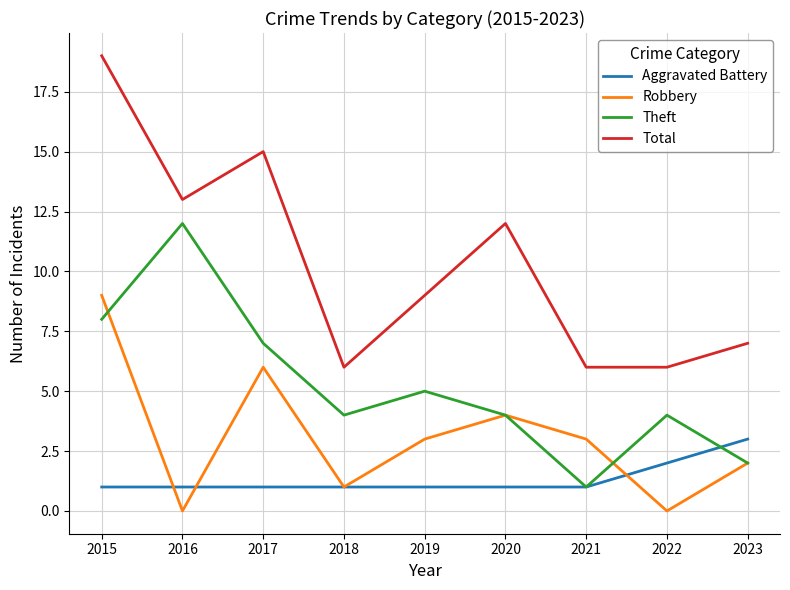

What is the total value across all series at 2017?

29